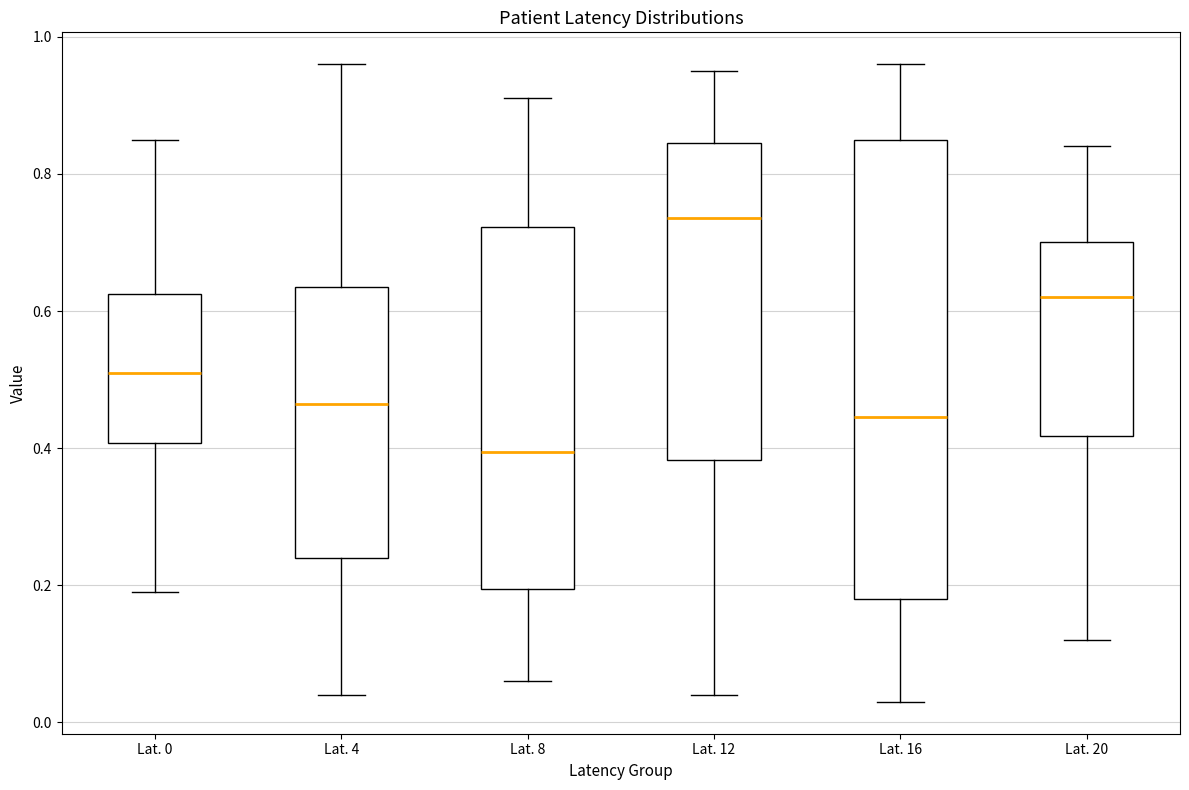

Which box has the highest median line?

Lat. 12